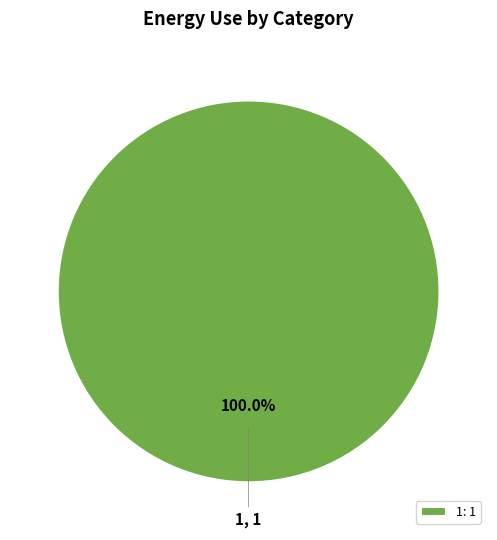

Is 1 the majority of the pie?

Yes